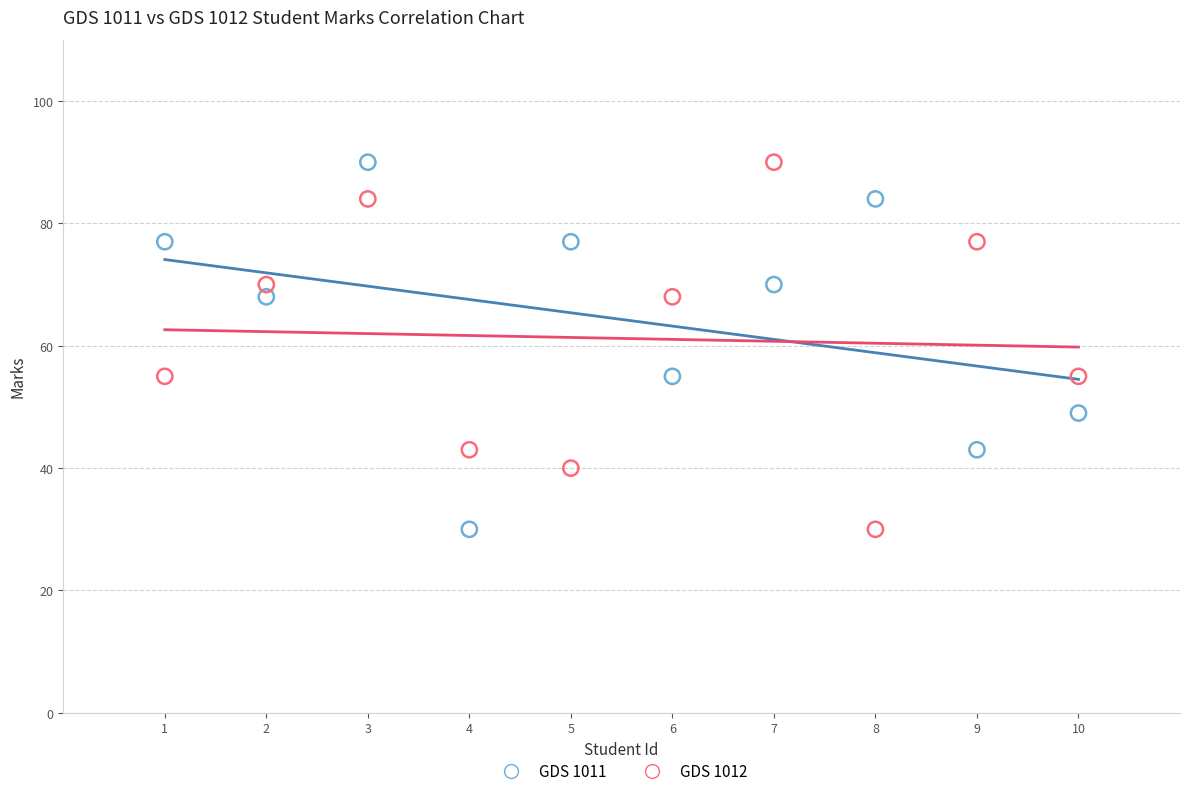

What is the X range (max minus min) for the scatter plot?

9